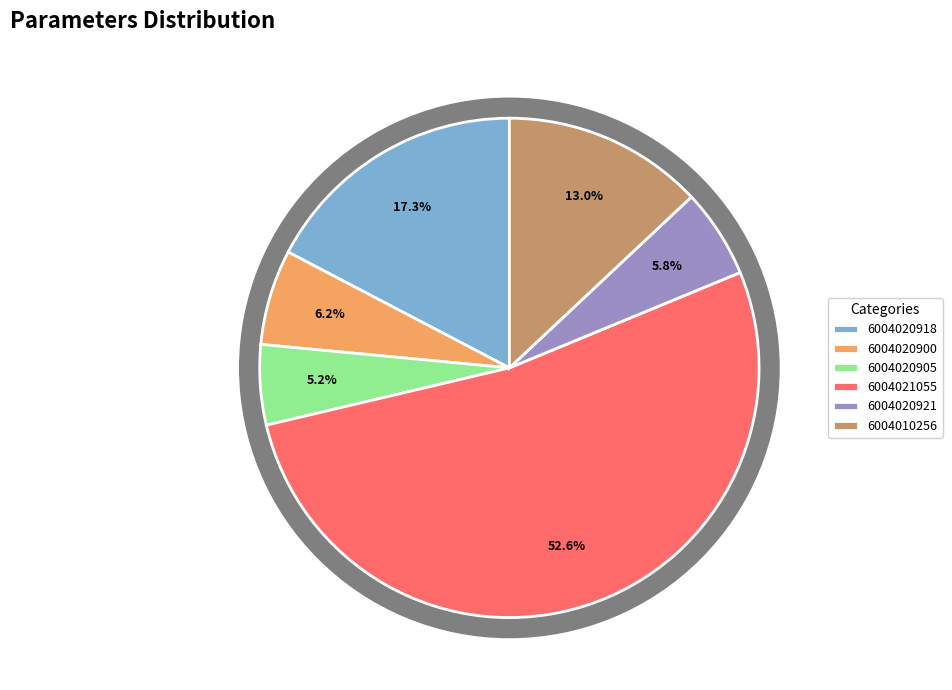

Rank the categories by value from lowest to highest.

6004020905, 6004020921, 6004020900, 6004010256, 6004020918, 6004021055